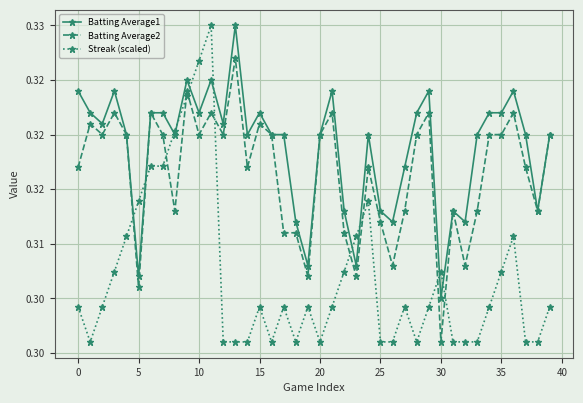

What are all the series names shown in the legend?

Batting Average1, Batting Average2, Streak (scaled)